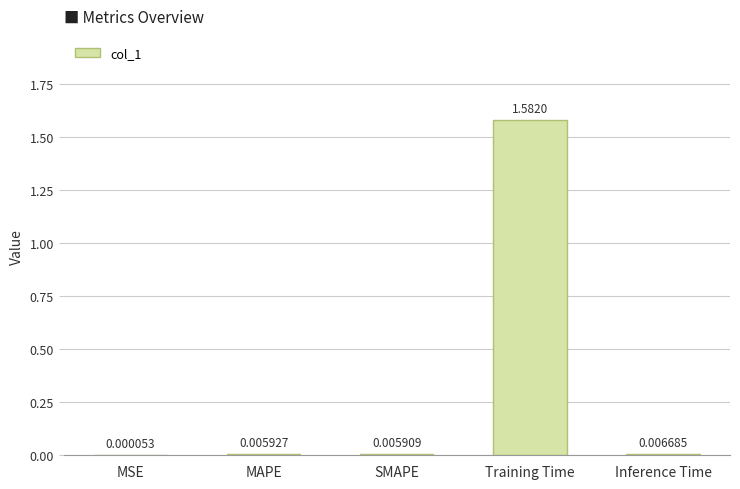

At which label is the value closest to 0?

MSE